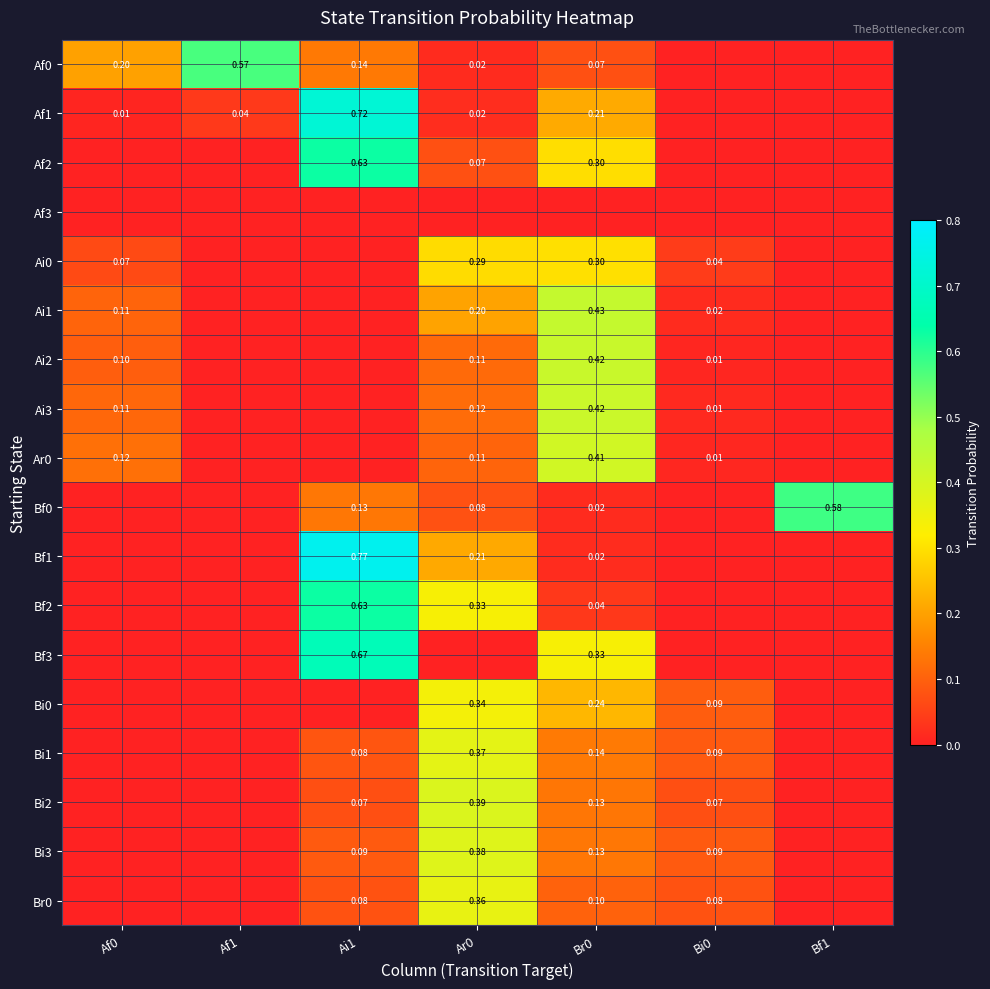

Which label corresponds to the smallest value in the chart?

Bi0